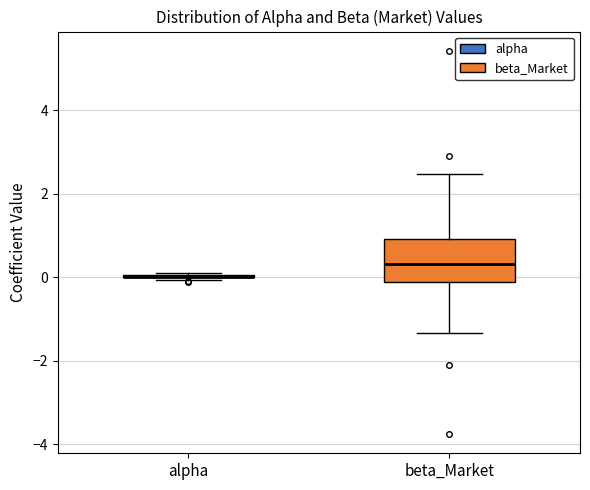

Comparing the boxes themselves (not the whiskers), which one is the tallest?

beta_Market